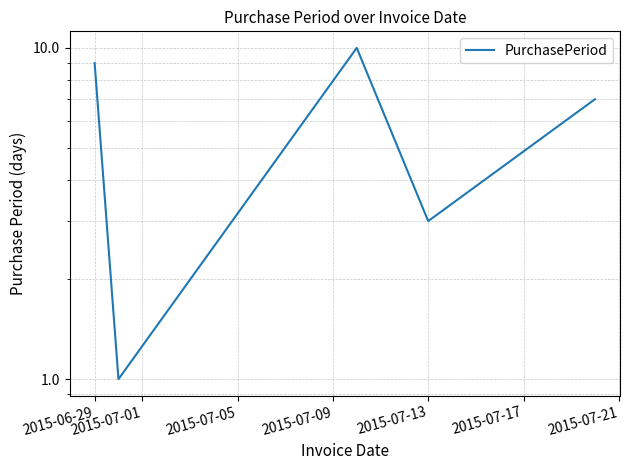

Count the values in the range 3 to 9.

3